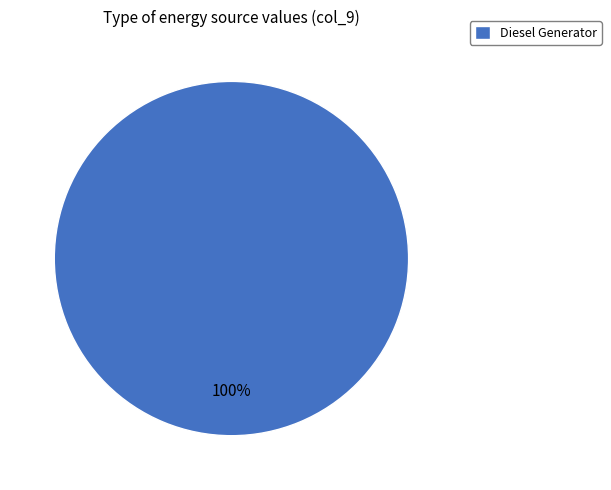

The Diesel Generator slice represents 89% of the pie. True or false?

False